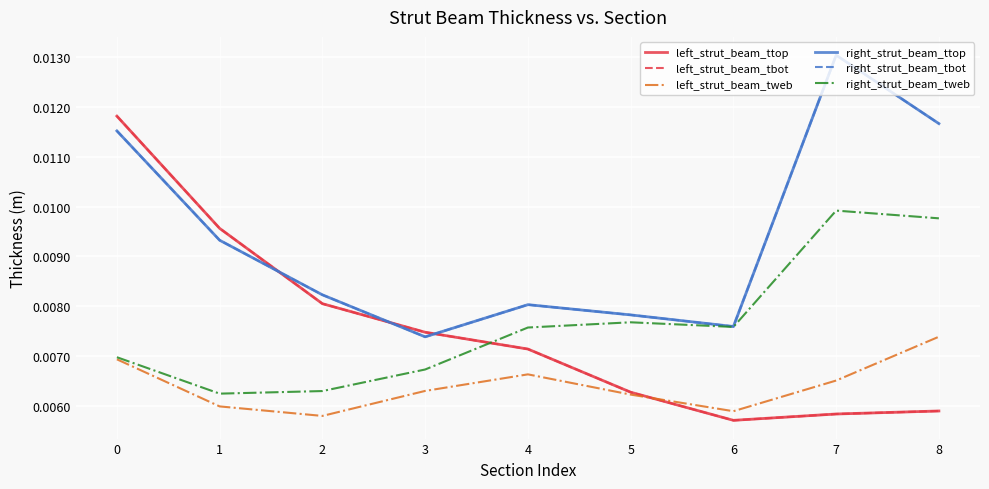

Between 5 and 8, which series saw the biggest shift?

right_strut_beam_ttop